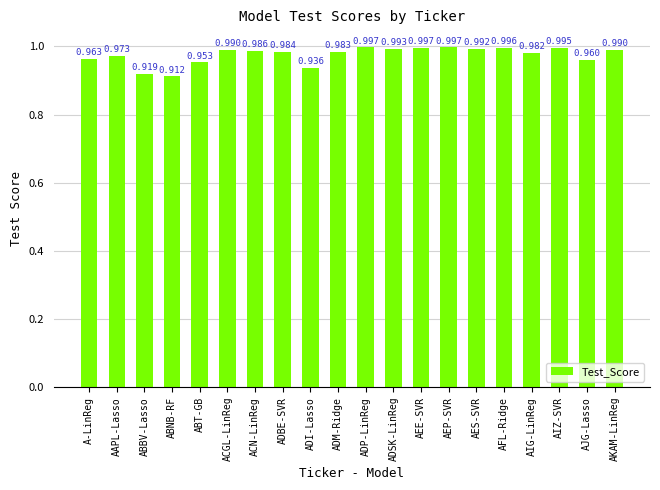

Where is the data nearest to the value 0?

ABNB-RF